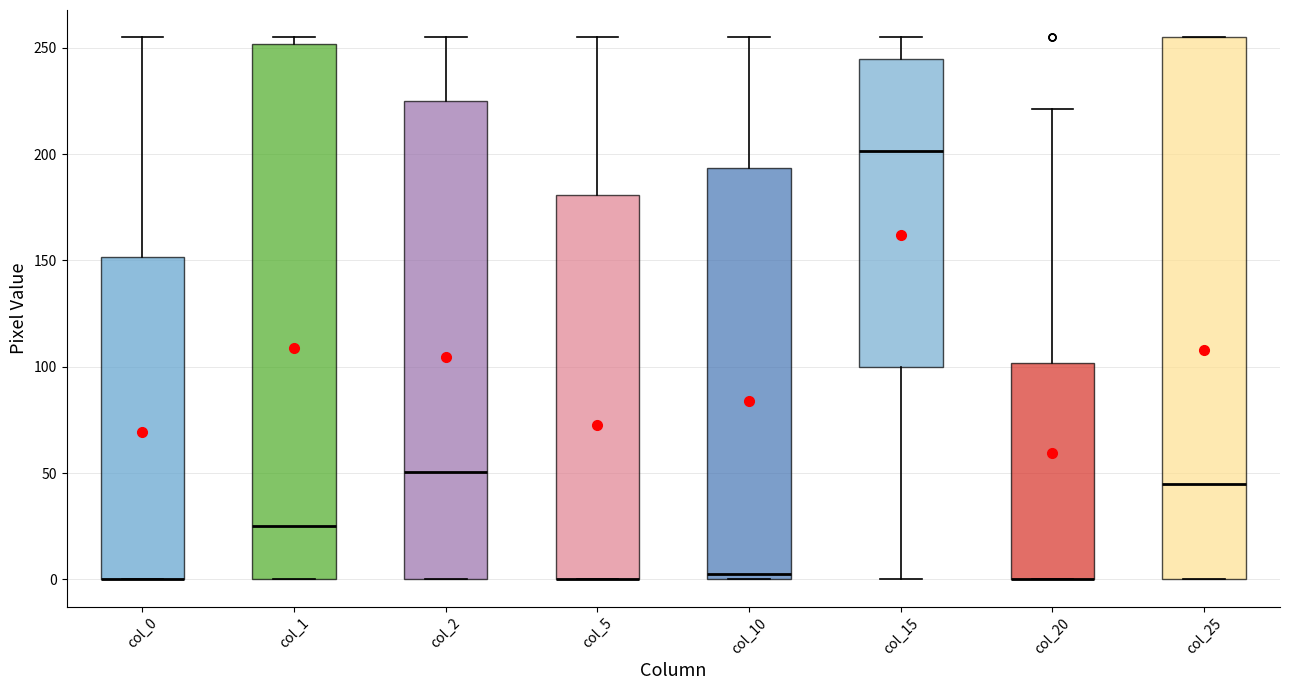

Reading left to right, transcribe this box plot: for each box, give where its median line is, the range the box spans, and where its two whiskers end, as read against the y-axis. The values are not printed on the chart, so give them approximately, as read against the axis.

col_0: median 0 (drawn on the box's lower edge), box 0 to 150, whiskers 0 to 255
col_1: median 25, box 0 to 250, whiskers 0 to 255
col_2: median 50, box 0 to 225, whiskers 0 to 255
col_5: median 0 (drawn on the box's lower edge), box 0 to 180, whiskers 0 to 255
col_10: median 5, box 0 to 195, whiskers 0 to 255
col_15: median 200, box 100 to 245, whiskers 0 to 255
col_20: median 0 (drawn on the box's lower edge), box 0 to 100, whiskers 0 to 220
col_25: median 45, box 0 to 255, whiskers 0 to 255